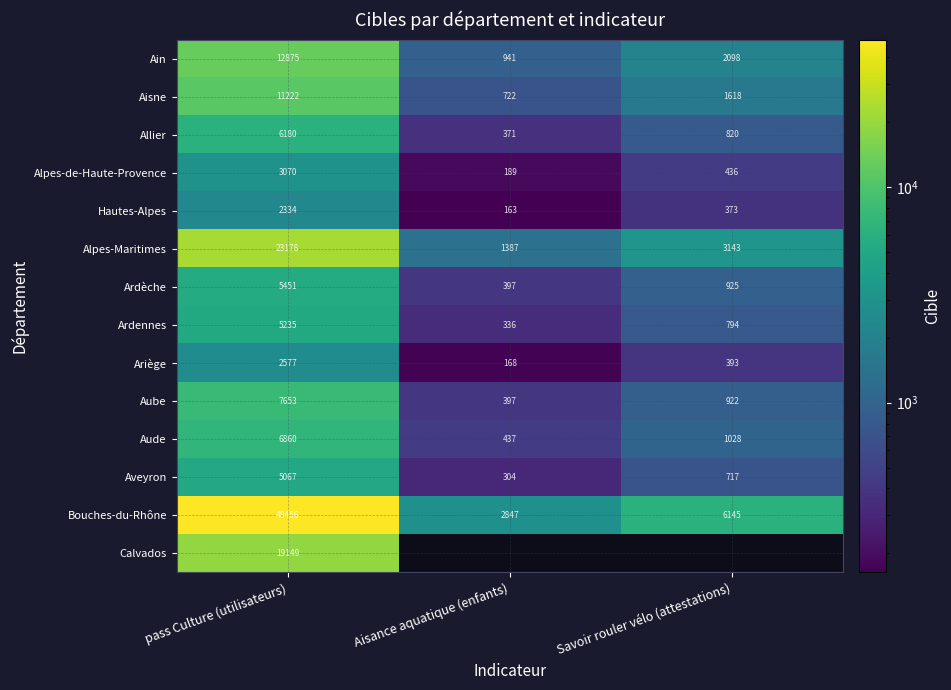

The Ardennes series shows 336 at Aisance aquatique (enfants). True or false?

True